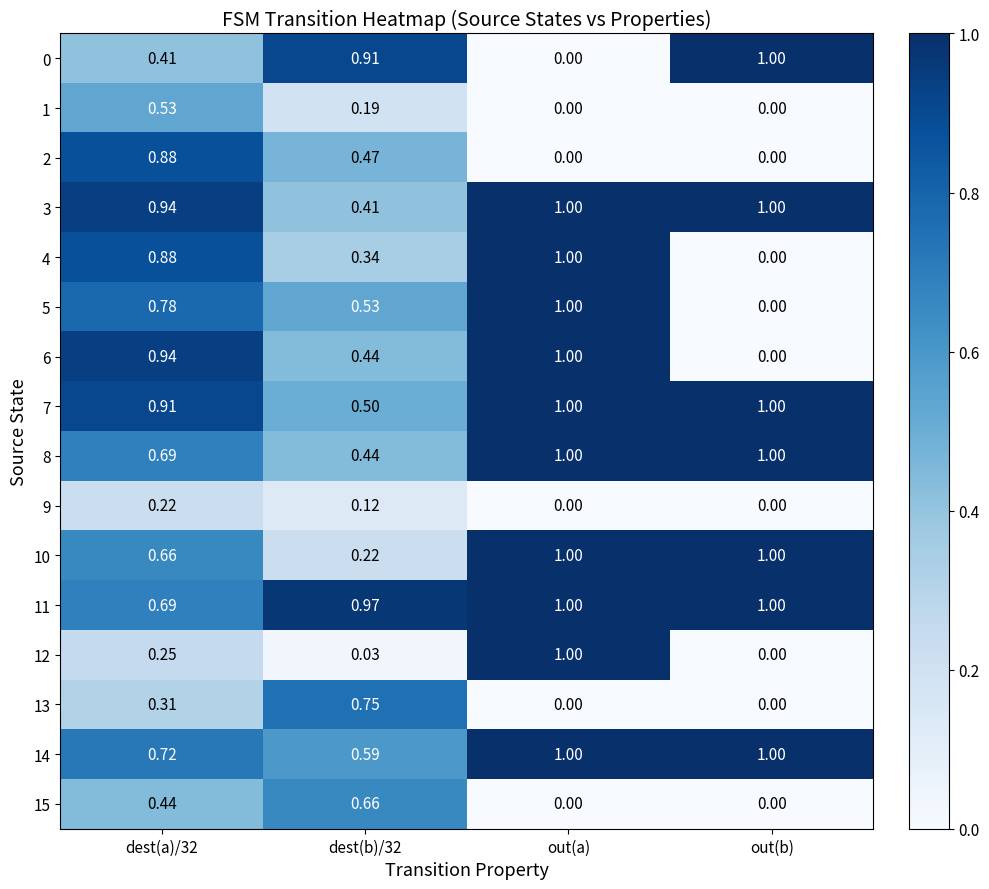

At which label is 12 closest to 0?

out(b)